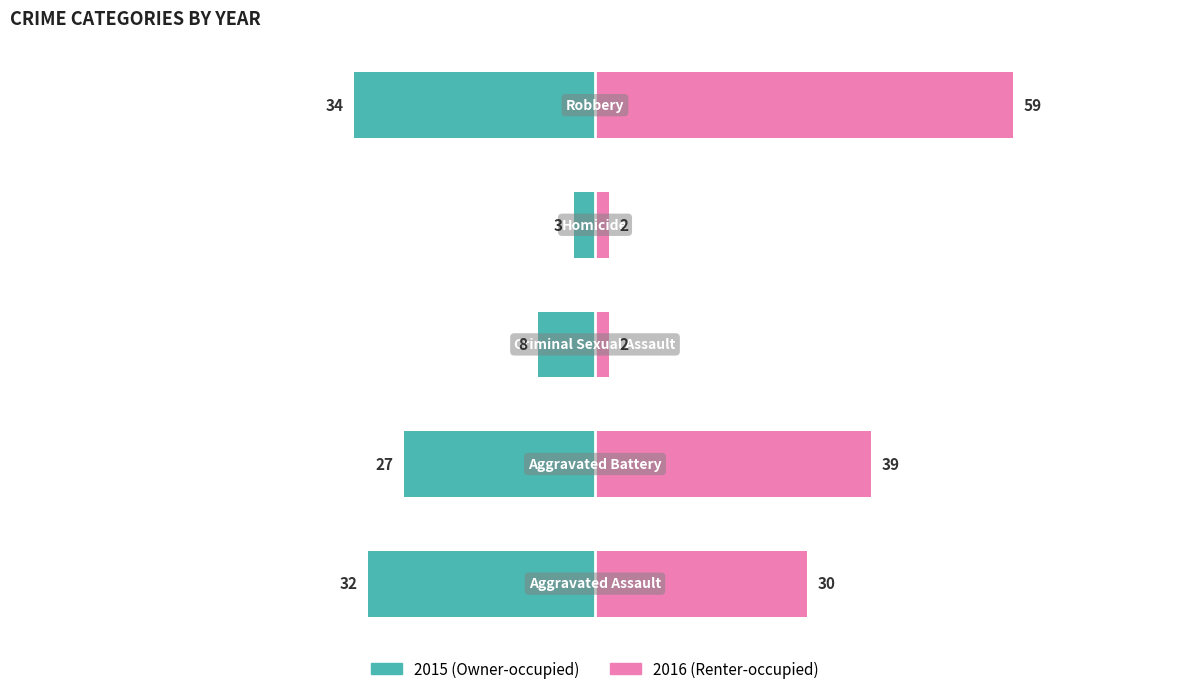

Between Aggravated Assault and Robbery, which series saw the biggest shift?

2016